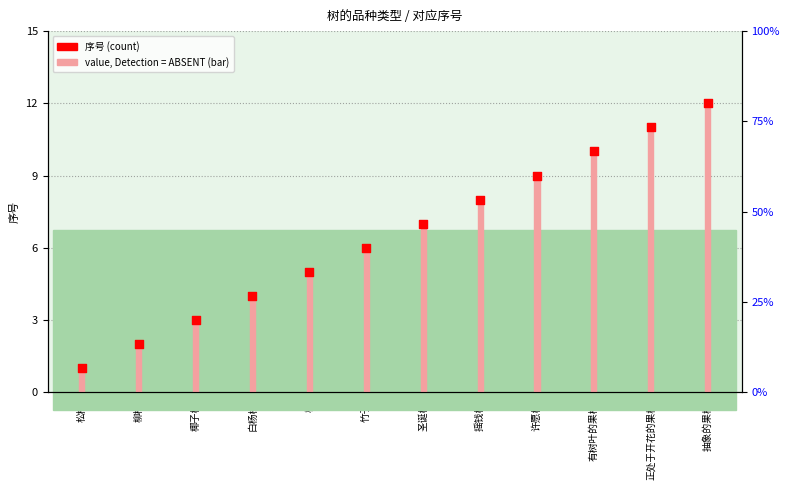

What is the change in value from 柳树 to 圣诞树?

+5